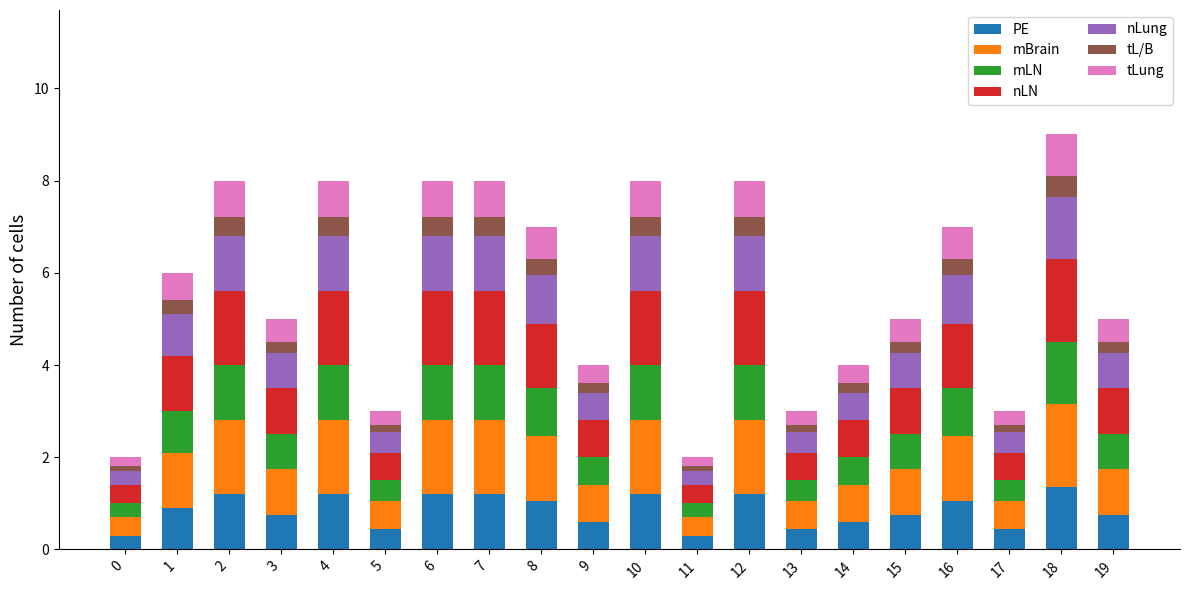

True or false: PE has a value of 1.3 at 3.

False